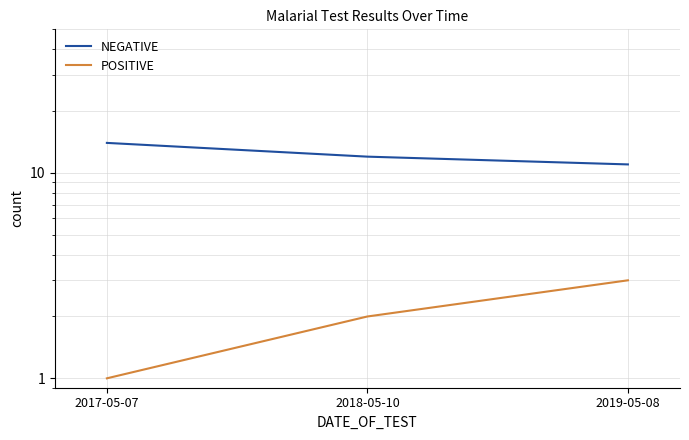

What is the difference between the NEGATIVE values at 2018-05-10 and 2019-05-08?

1